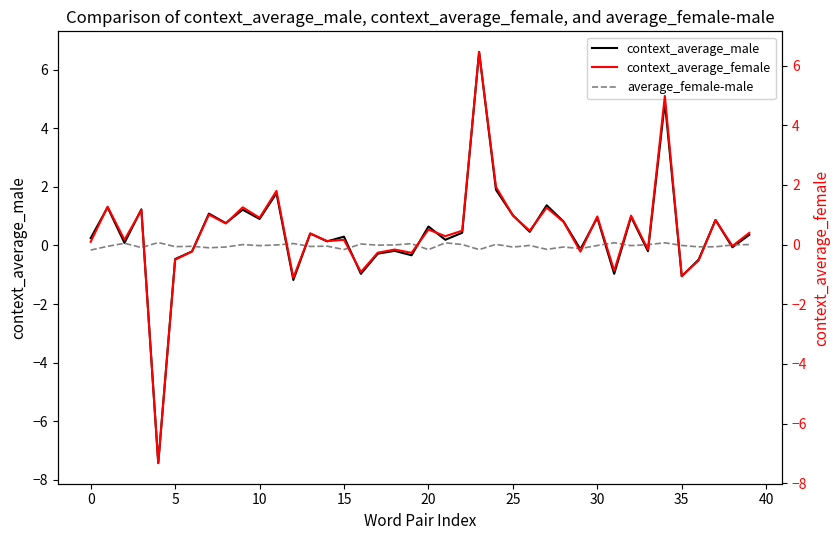

Between 29 and 37, which series saw the biggest shift?

context_average_female